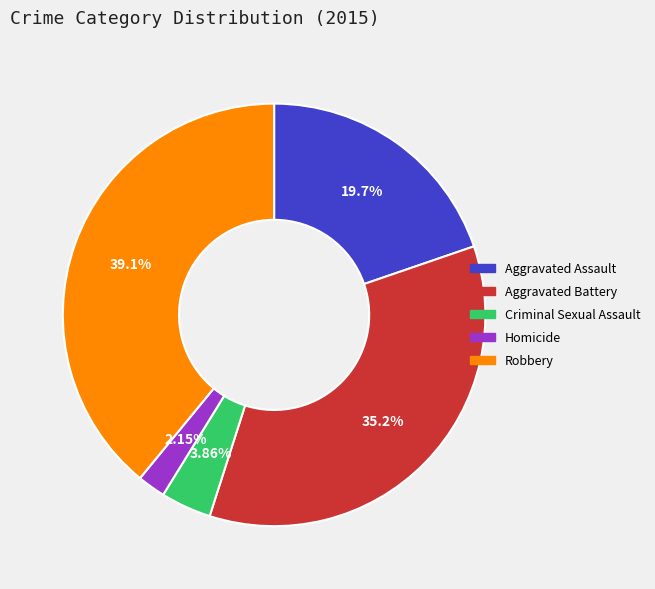

Which has a higher value, Robbery or Criminal Sexual Assault?

Robbery